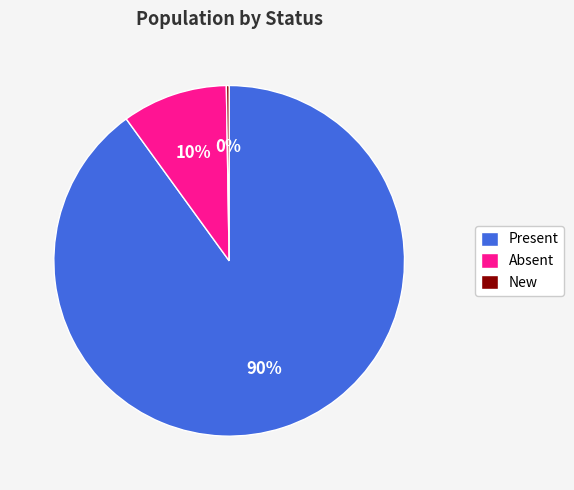

Which slice is the largest?

Present